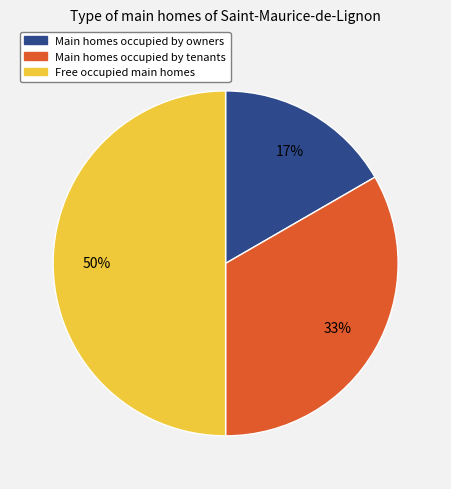

Is the sum of Main homes occupied by tenants and Free occupied main homes greater than half?

Yes